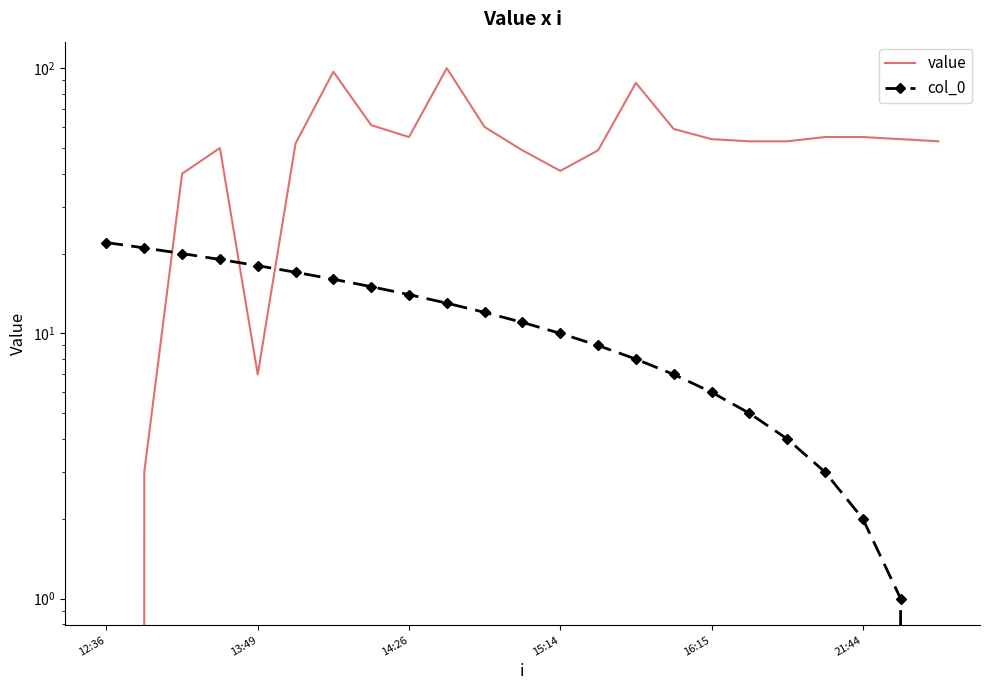

Rank the series by their maximum value, from lowest to highest.

col_0, value